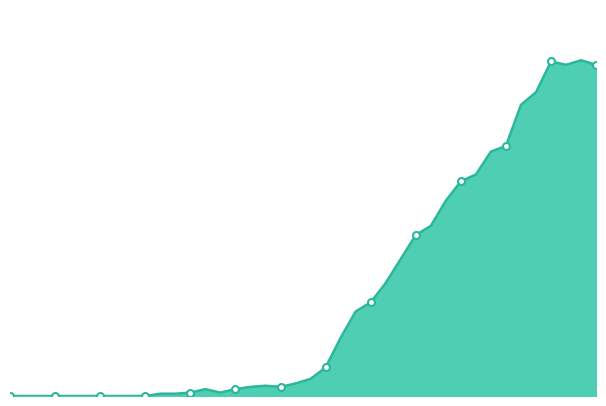

Does the chart have visible grid lines?

No